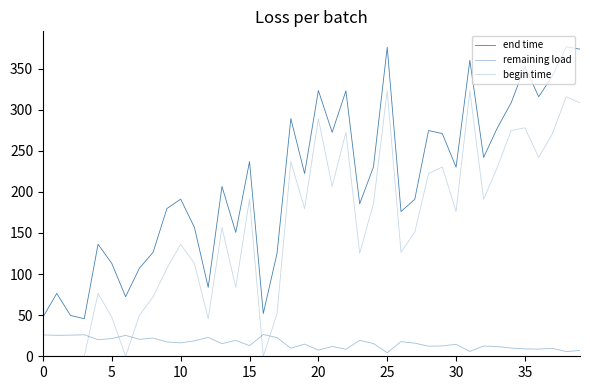

How many lines are shown in the chart?

3